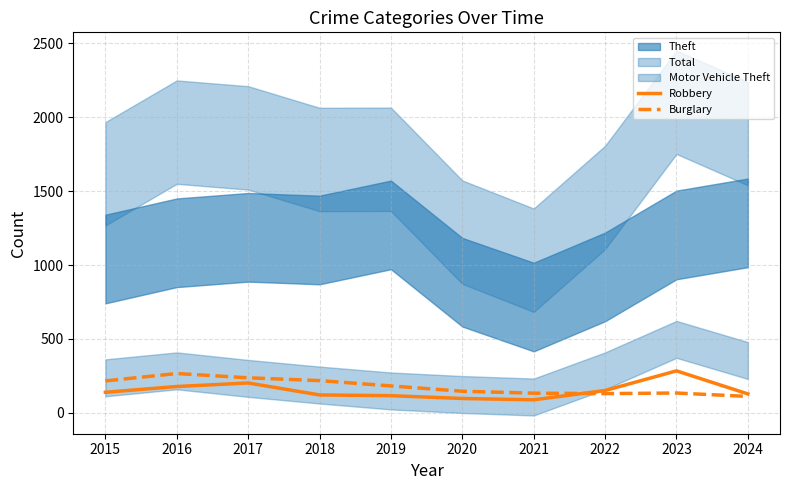

At which label is Burglary closest to 188?

2019